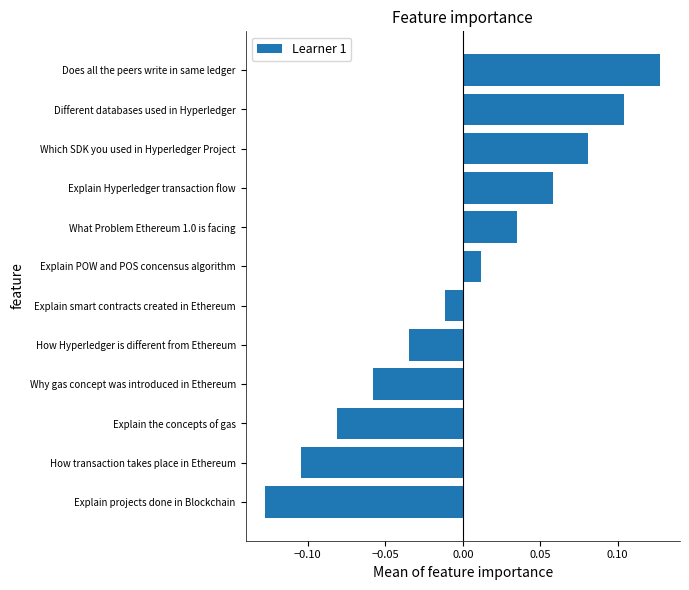

List the labels in order of value, largest first.

Does all the peers write in same ledger, Different databases used in Hyperledger, Which SDK you used in Hyperledger Project, Explain Hyperledger transaction flow, What Problem Ethereum 1.0 is facing, Explain POW and POS concensus algorithm, Explain smart contracts created in Ethereum, How Hyperledger is different from Ethereum, Why gas concept was introduced in Ethereum, Explain the concepts of gas, How transaction takes place in Ethereum, Explain projects done in Blockchain